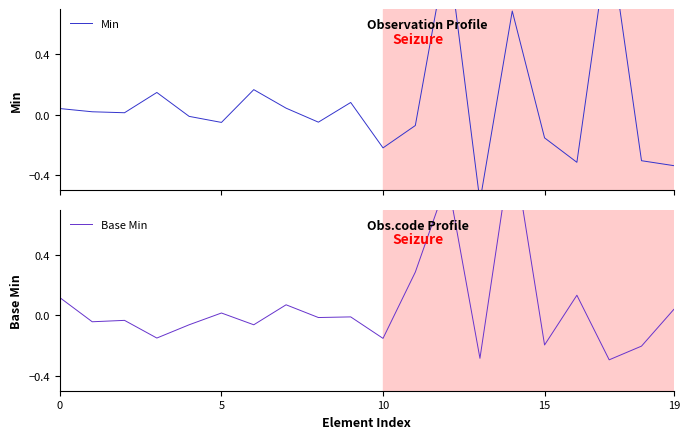

At which category is the sum across all series the highest?

12